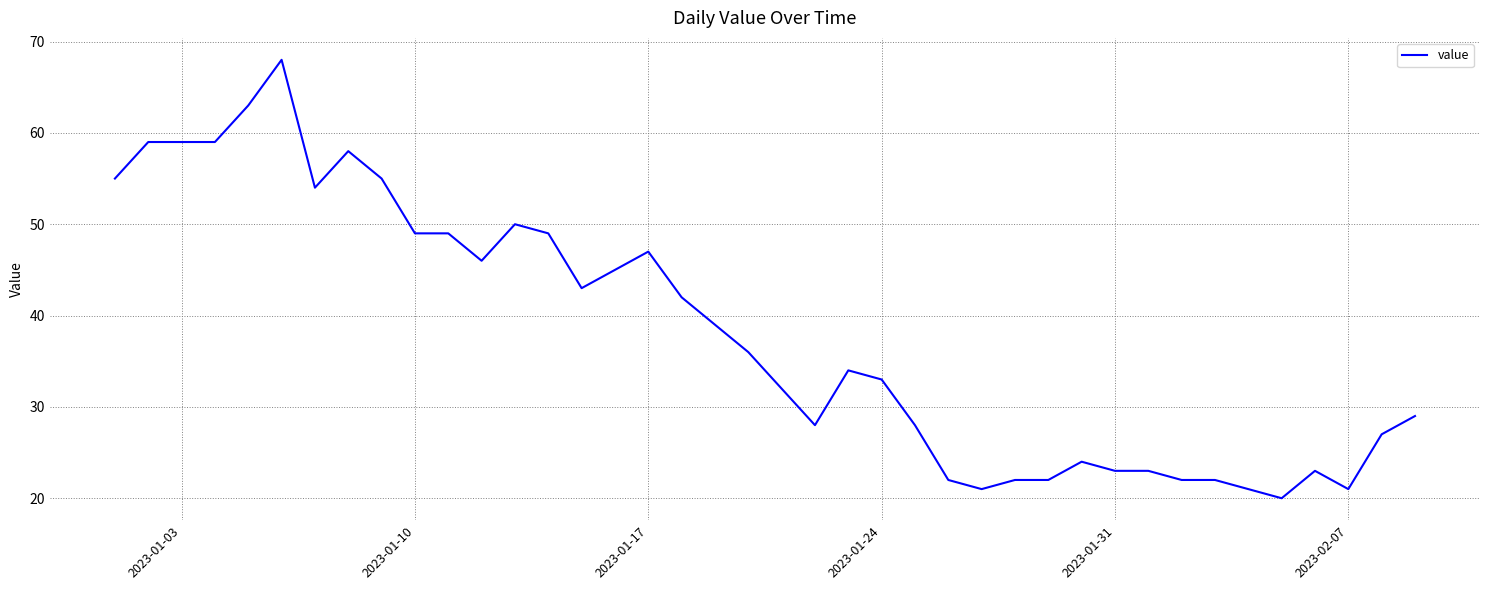

What is the greatest value displayed?

68